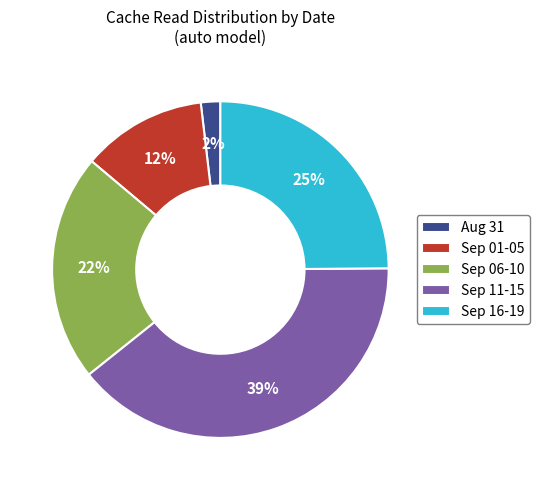

The Sep 11-15 slice represents 39% of the pie. True or false?

True